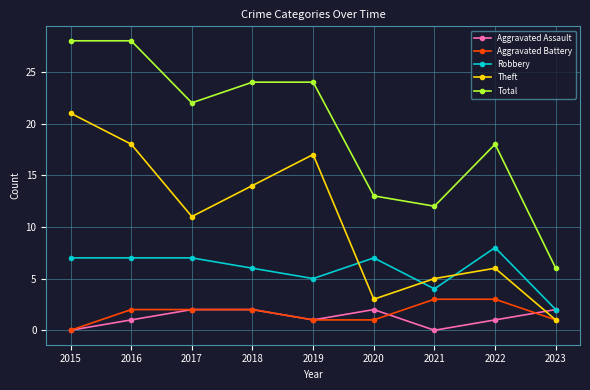

Does the chart display data point markers on the line(s)?

Yes